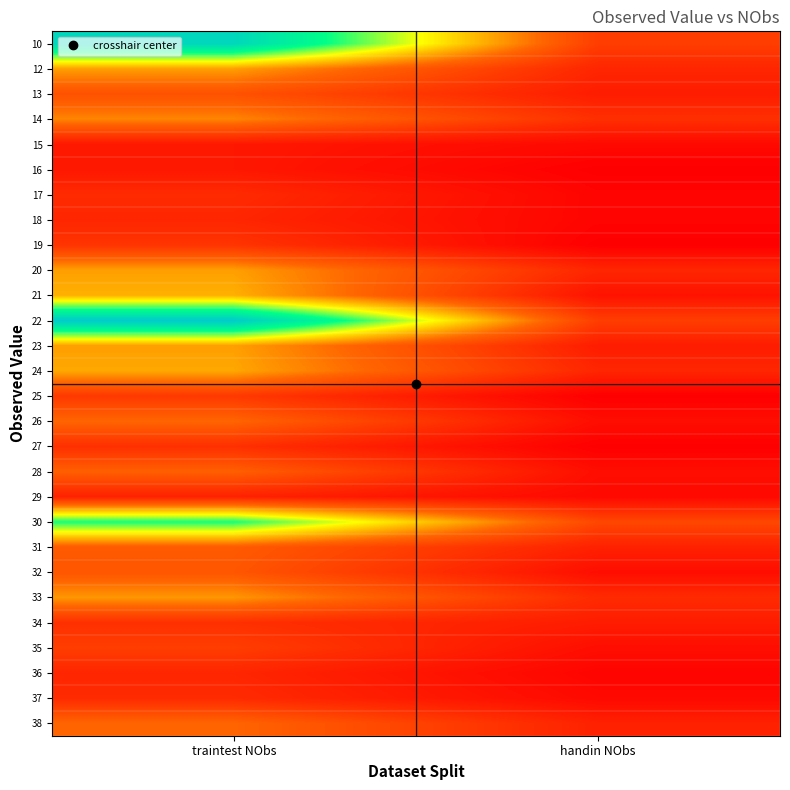

Reading left to right, extract all data points from this chart.

10: traintest NObs=68	handin NObs=14
12: traintest NObs=29	handin NObs=9
13: traintest NObs=18	handin NObs=7
14: traintest NObs=26	handin NObs=11
15: traintest NObs=6	handin NObs=3
16: traintest NObs=6	handin NObs=1
17: traintest NObs=10	handin NObs=2
18: traintest NObs=9	handin NObs=2
19: traintest NObs=12	handin NObs=1
20: traintest NObs=29	handin NObs=9
21: traintest NObs=31	handin NObs=5
22: traintest NObs=72	handin NObs=14
23: traintest NObs=29	handin NObs=7
24: traintest NObs=30	handin NObs=9
25: traintest NObs=13	handin NObs=1
26: traintest NObs=22	handin NObs=4
27: traintest NObs=11	handin NObs=1
28: traintest NObs=21	handin NObs=4
29: traintest NObs=8	handin NObs=3
30: traintest NObs=53	handin NObs=16
31: traintest NObs=20	handin NObs=8
32: traintest NObs=19	handin NObs=4
33: traintest NObs=28	handin NObs=10
34: traintest NObs=11	handin NObs=7
35: traintest NObs=14	handin NObs=4
36: traintest NObs=9	handin NObs=2
37: traintest NObs=10	handin NObs=3
38: traintest NObs=22	handin NObs=8